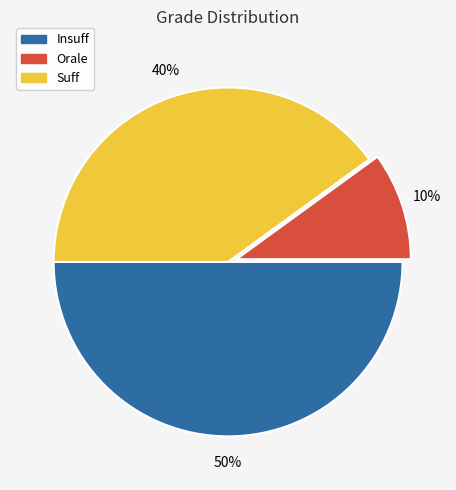

The Insuff slice represents 50% of the pie. True or false?

True